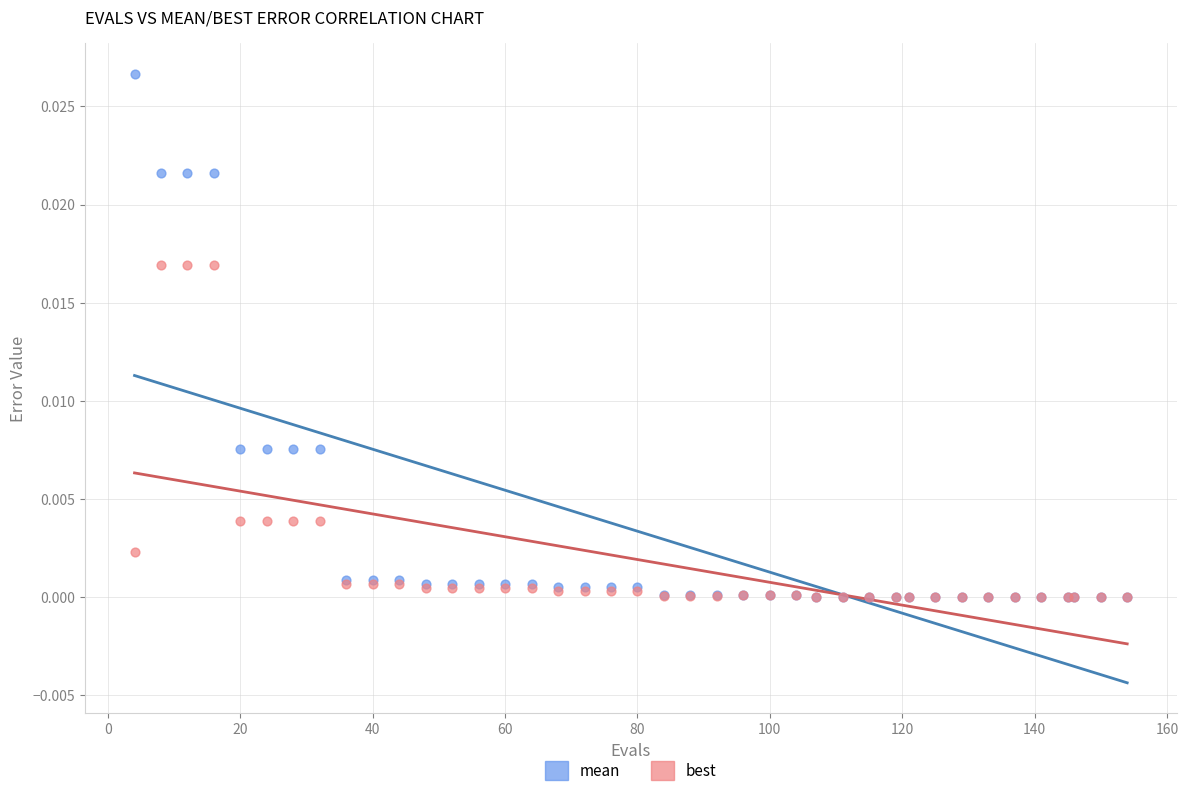

What are all the series names shown in the legend?

mean, best